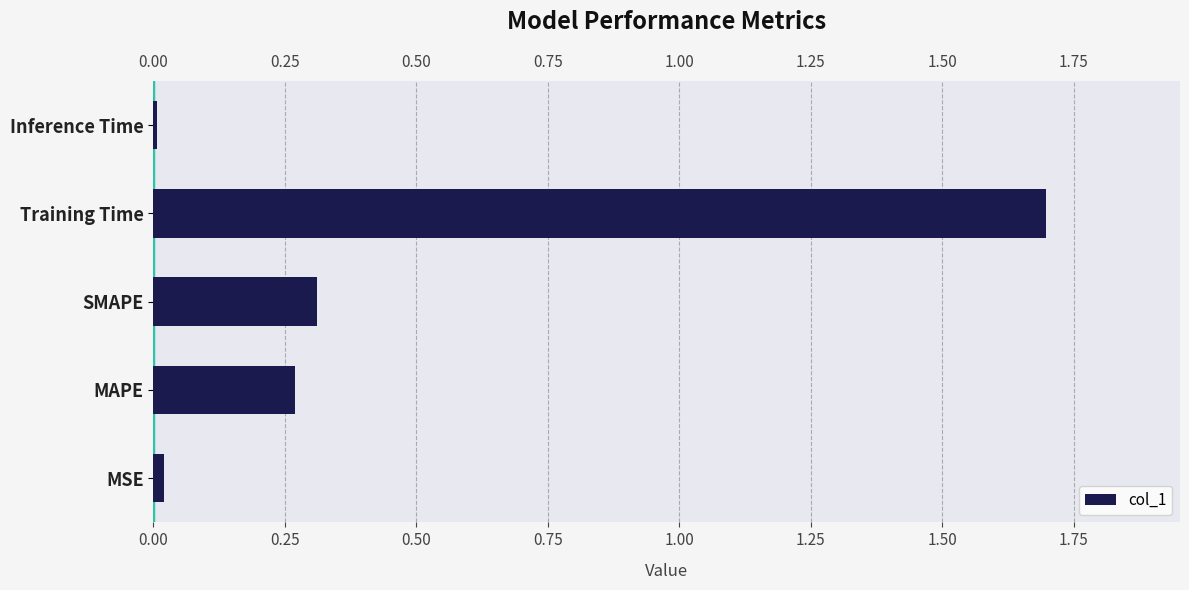

What is the average value?

0.5